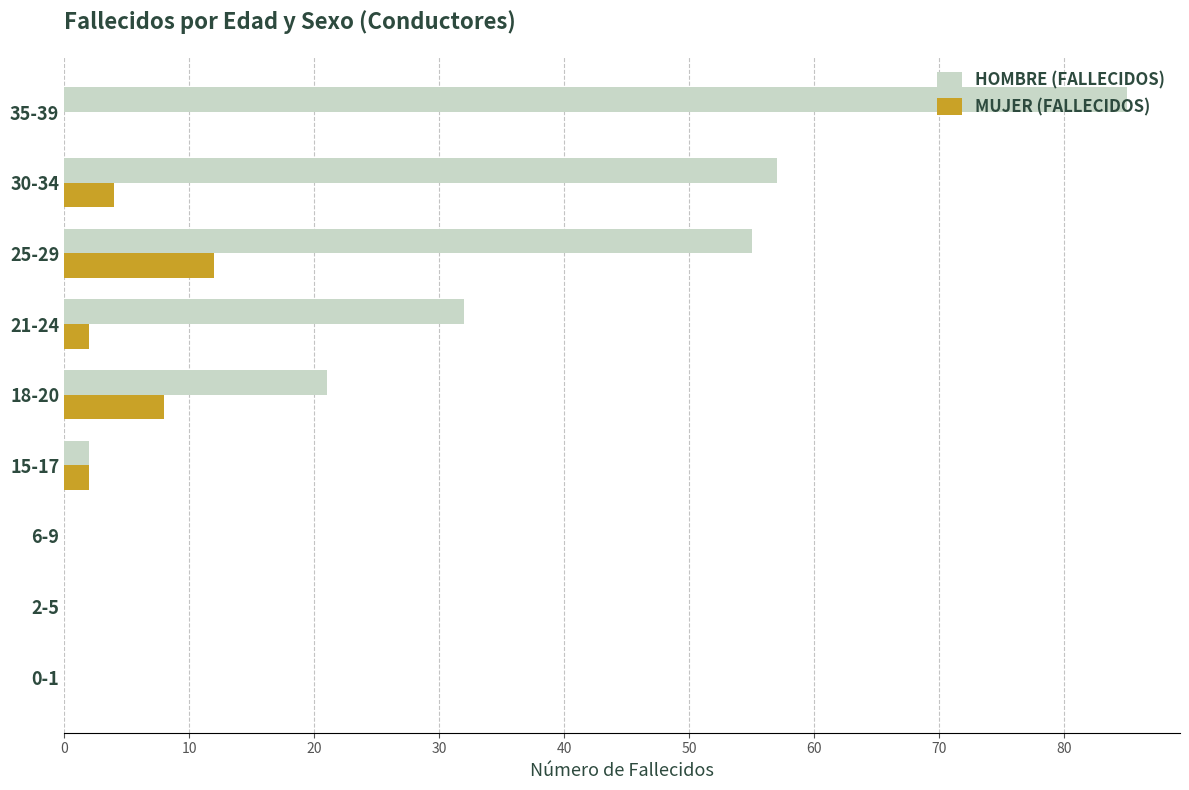

What is the total value across all series at 15-17?

4